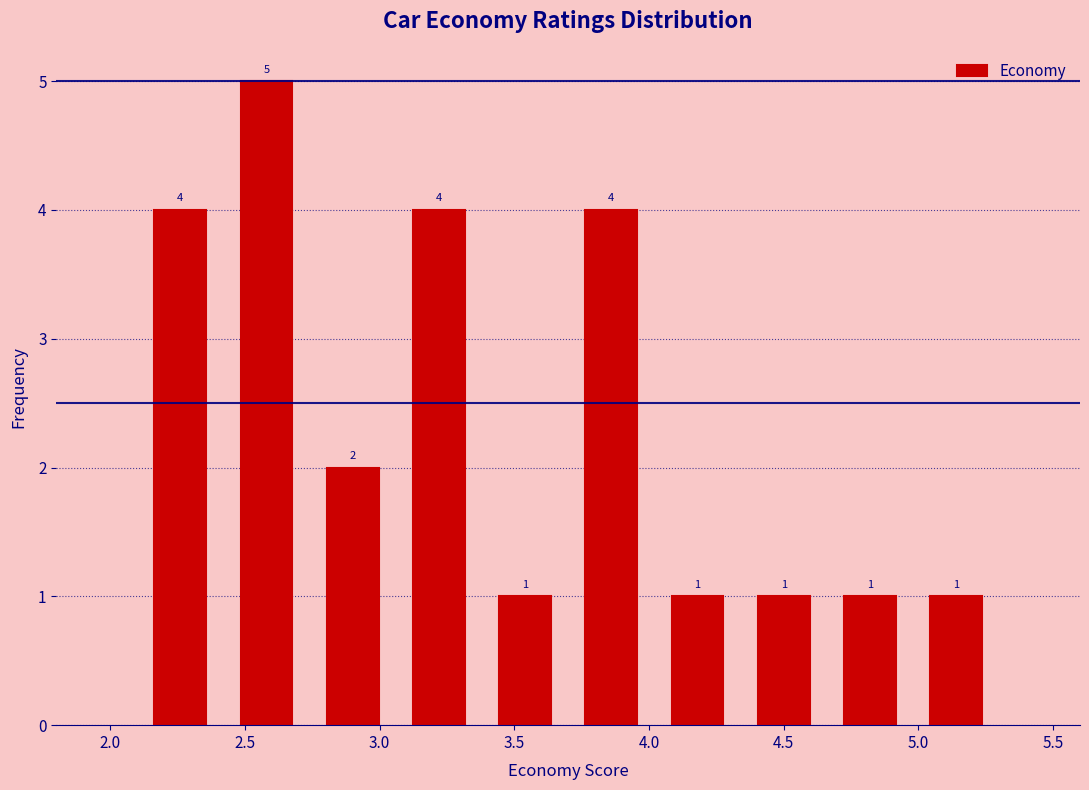

Reading left to right, list every bar in this chart as the range it spans on the x-axis followed by its height. The bar edges are not printed on the chart, so give them approximately, as read against the axis.

2.10 to 2.42: 4
2.42 to 2.74: 5
2.74 to 3.06: 2
3.06 to 3.38: 4
3.38 to 3.70: 1
3.70 to 4.02: 4
4.02 to 4.34: 1
4.34 to 4.66: 1
4.66 to 4.98: 1
4.98 to 5.30: 1